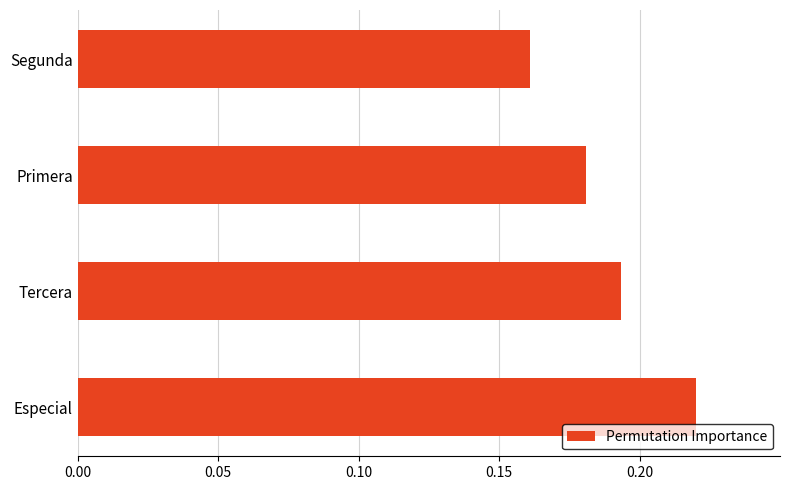

Is it true that the value at Tercera is 0.1?

False